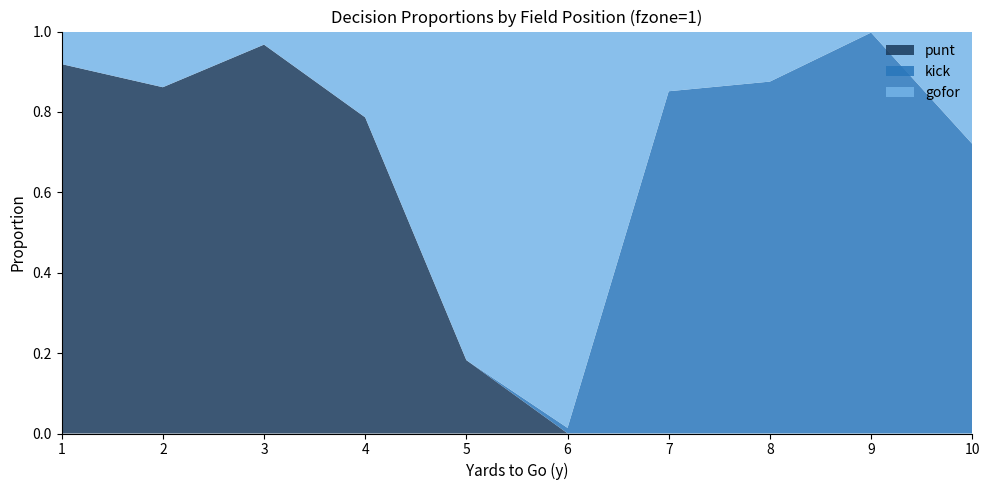

Reading left to right, extract all data points from this chart.

gofor: 1=0.1	2=0.1	3=0.0	4=0.2	5=0.8	6=1.0	7=0.1	8=0.1	9=0.0	10=0.3
punt: 1=0.9	2=0.9	3=1.0	4=0.8	5=0.2	6=0.0	7=0.0	8=0.0	9=0.0	10=0.0
kick: 1=0.0	2=0.0	3=0.0	4=0.0	5=0.0	6=0.0	7=0.9	8=0.9	9=1.0	10=0.7